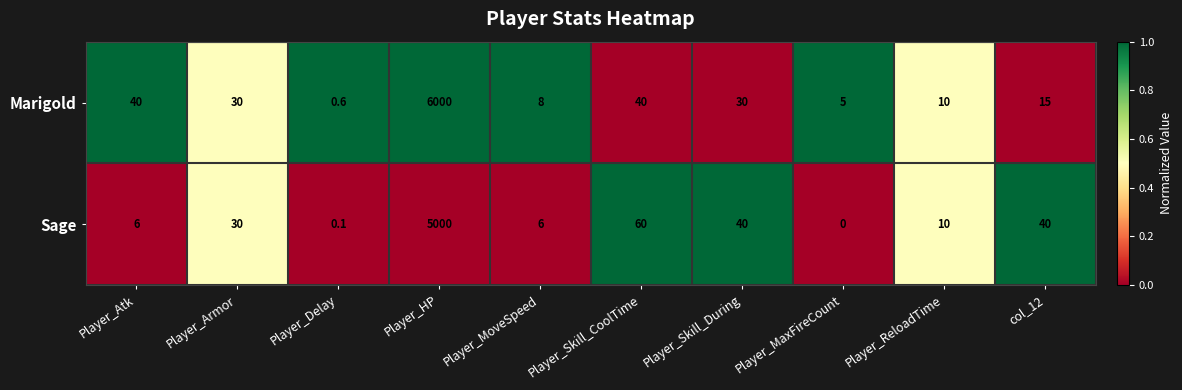

Rank the series by their average value, from lowest to highest.

Sage, Marigold